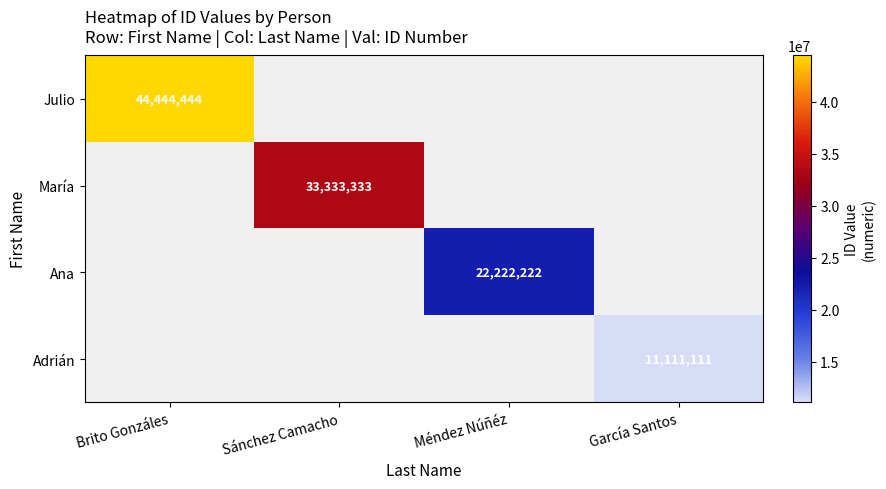

At how many categories does at least one series exceed 22733542?

2